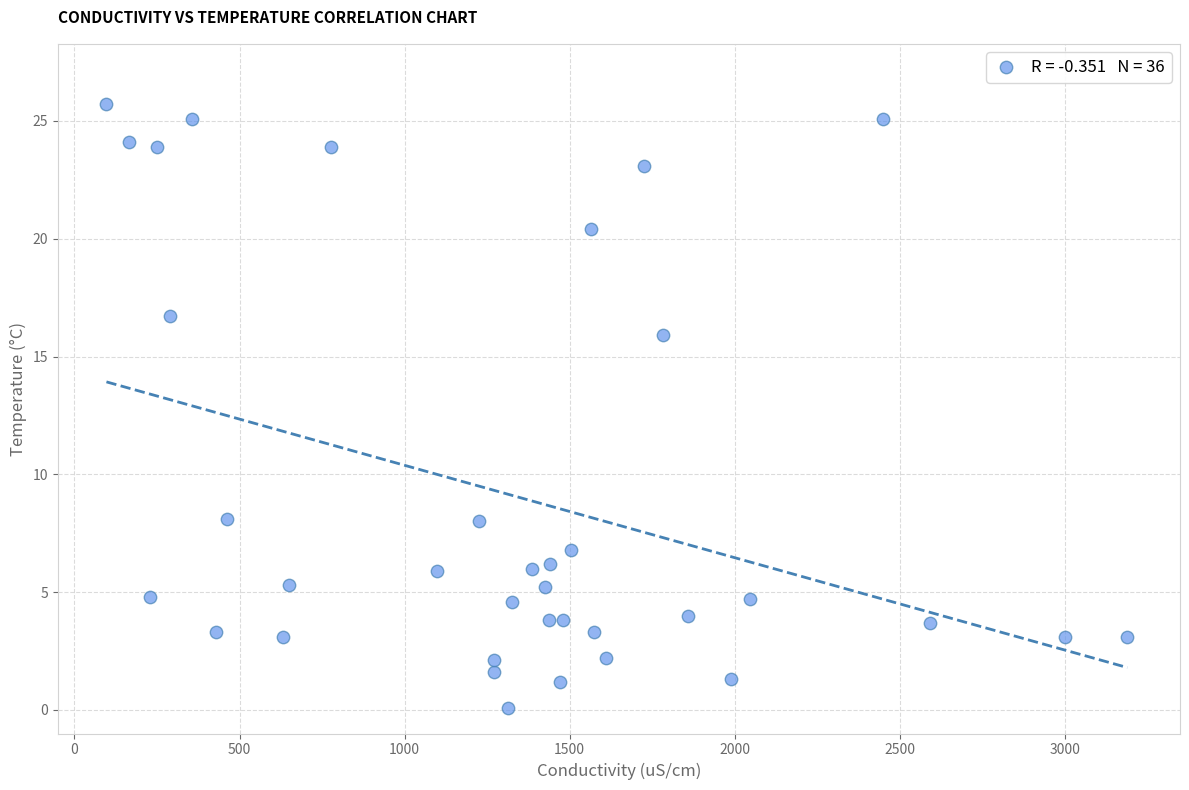

What is the range of Y values (max minus min)?

25.6